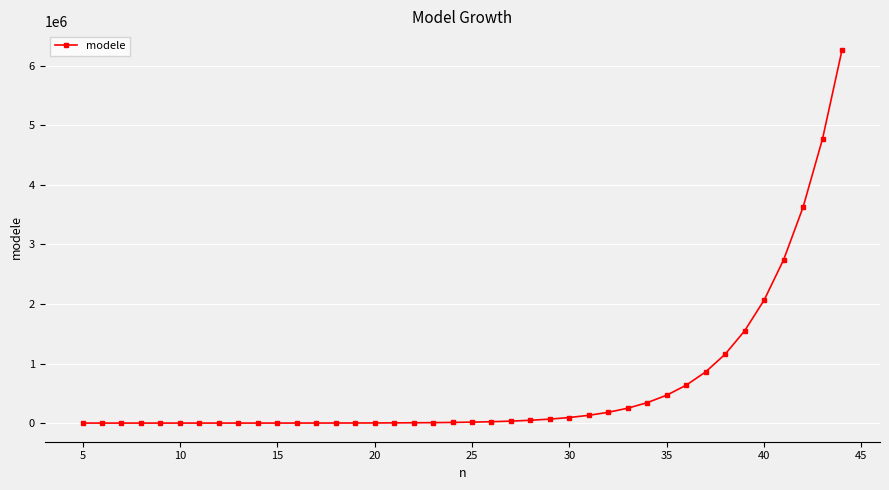

What is the maximum value shown in the chart?

6266029.4